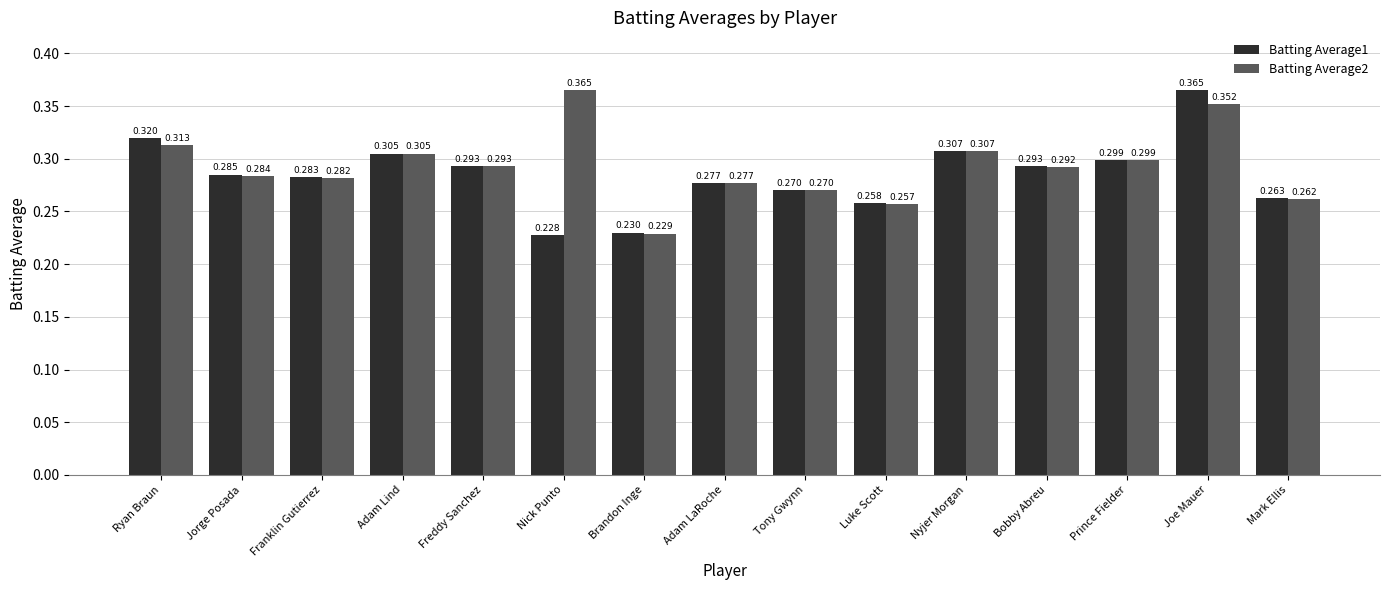

At which label is Batting Average1 closest to 0?

Nick Punto